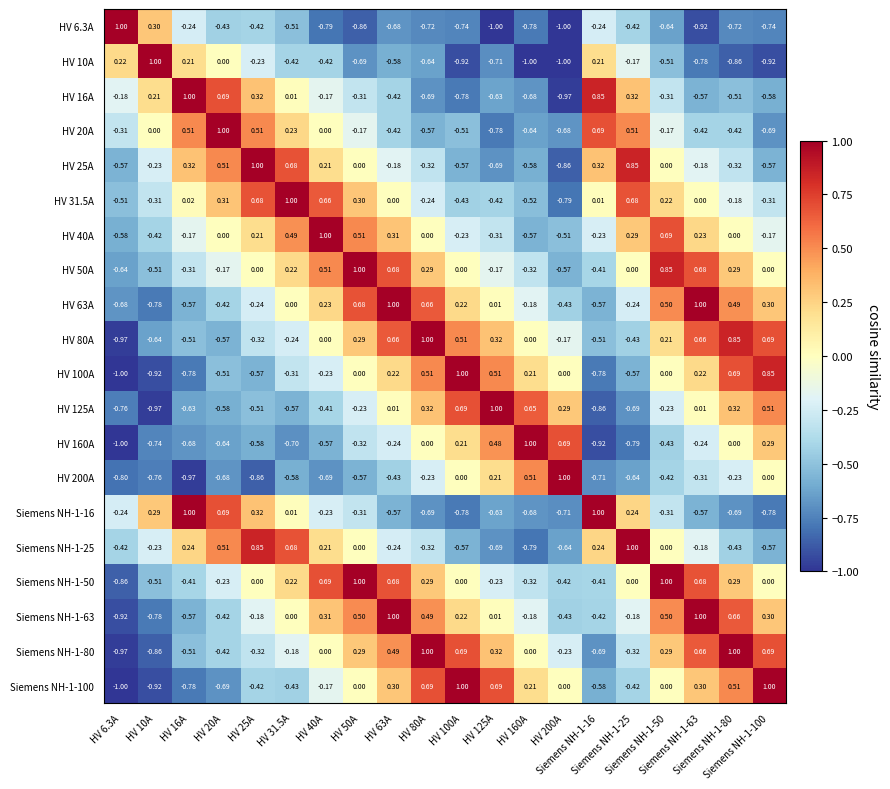

Reading right to left, list all the values displayed in this chart.

row_0: -0.7	-0.7	-0.9	-0.6	-0.4	-0.2	-1.0	-0.8	-1.0	-0.7	-0.7	-0.7	-0.9	-0.8	-0.5	-0.4	-0.4	-0.2	0.3	1.0
row_1: -0.9	-0.9	-0.8	-0.5	-0.2	0.2	-1.0	-1.0	-0.7	-0.9	-0.6	-0.6	-0.7	-0.4	-0.4	-0.2	0.0	0.2	1.0	0.2
row_2: -0.6	-0.5	-0.6	-0.3	0.3	0.8	-1.0	-0.7	-0.6	-0.8	-0.7	-0.4	-0.3	-0.2	0.0	0.3	0.7	1.0	0.2	-0.2
row_3: -0.7	-0.4	-0.4	-0.2	0.5	0.7	-0.7	-0.6	-0.8	-0.5	-0.6	-0.4	-0.2	0.0	0.2	0.5	1.0	0.5	0.0	-0.3
row_4: -0.6	-0.3	-0.2	0.0	0.8	0.3	-0.9	-0.6	-0.7	-0.6	-0.3	-0.2	0.0	0.2	0.7	1.0	0.5	0.3	-0.2	-0.6
row_5: -0.3	-0.2	0.0	0.2	0.7	0.0	-0.8	-0.5	-0.4	-0.4	-0.2	0.0	0.3	0.7	1.0	0.7	0.3	0.0	-0.3	-0.5
row_6: -0.2	0.0	0.2	0.7	0.3	-0.2	-0.5	-0.6	-0.3	-0.2	0.0	0.3	0.5	1.0	0.5	0.2	0.0	-0.2	-0.4	-0.6
row_7: 0.0	0.3	0.7	0.8	0.0	-0.4	-0.6	-0.3	-0.2	0.0	0.3	0.7	1.0	0.5	0.2	0.0	-0.2	-0.3	-0.5	-0.6
row_8: 0.3	0.5	1.0	0.5	-0.2	-0.6	-0.4	-0.2	0.0	0.2	0.7	1.0	0.7	0.2	0.0	-0.2	-0.4	-0.6	-0.8	-0.7
row_9: 0.7	0.8	0.7	0.2	-0.4	-0.5	-0.2	0.0	0.3	0.5	1.0	0.7	0.3	0.0	-0.2	-0.3	-0.6	-0.5	-0.6	-1.0
row_10: 0.8	0.7	0.2	0.0	-0.6	-0.8	0.0	0.2	0.5	1.0	0.5	0.2	0.0	-0.2	-0.3	-0.6	-0.5	-0.8	-0.9	-1.0
row_11: 0.5	0.3	0.0	-0.2	-0.7	-0.9	0.3	0.7	1.0	0.7	0.3	0.0	-0.2	-0.4	-0.6	-0.5	-0.6	-0.6	-1.0	-0.8
row_12: 0.3	0.0	-0.2	-0.4	-0.8	-0.9	0.7	1.0	0.5	0.2	0.0	-0.2	-0.3	-0.6	-0.7	-0.6	-0.6	-0.7	-0.7	-1.0
row_13: 0.0	-0.2	-0.3	-0.4	-0.6	-0.7	1.0	0.5	0.2	0.0	-0.2	-0.4	-0.6	-0.7	-0.6	-0.9	-0.7	-1.0	-0.8	-0.8
row_14: -0.8	-0.7	-0.6	-0.3	0.2	1.0	-0.7	-0.7	-0.6	-0.8	-0.7	-0.6	-0.3	-0.2	0.0	0.3	0.7	1.0	0.3	-0.2
row_15: -0.6	-0.4	-0.2	0.0	1.0	0.2	-0.6	-0.8	-0.7	-0.6	-0.3	-0.2	0.0	0.2	0.7	0.8	0.5	0.2	-0.2	-0.4
row_16: 0.0	0.3	0.7	1.0	0.0	-0.4	-0.4	-0.3	-0.2	0.0	0.3	0.7	1.0	0.7	0.2	0.0	-0.2	-0.4	-0.5	-0.9
row_17: 0.3	0.7	1.0	0.5	-0.2	-0.4	-0.4	-0.2	0.0	0.2	0.5	1.0	0.5	0.3	0.0	-0.2	-0.4	-0.6	-0.8	-0.9
row_18: 0.7	1.0	0.7	0.3	-0.3	-0.7	-0.2	0.0	0.3	0.7	1.0	0.5	0.3	0.0	-0.2	-0.3	-0.4	-0.5	-0.9	-1.0
row_19: 1.0	0.5	0.3	0.0	-0.4	-0.6	0.0	0.2	0.7	1.0	0.7	0.3	0.0	-0.2	-0.4	-0.4	-0.7	-0.8	-0.9	-1.0